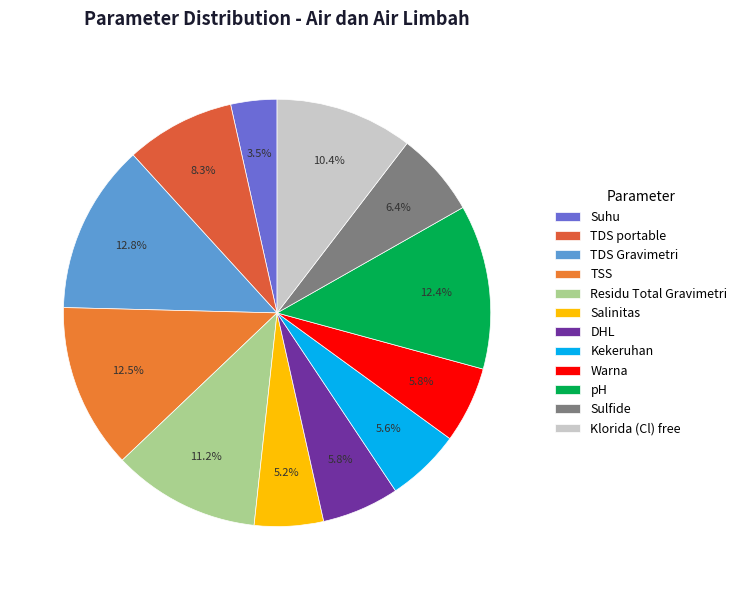

Which has a higher value, Warna or Residu Total Gravimetri?

Residu Total Gravimetri